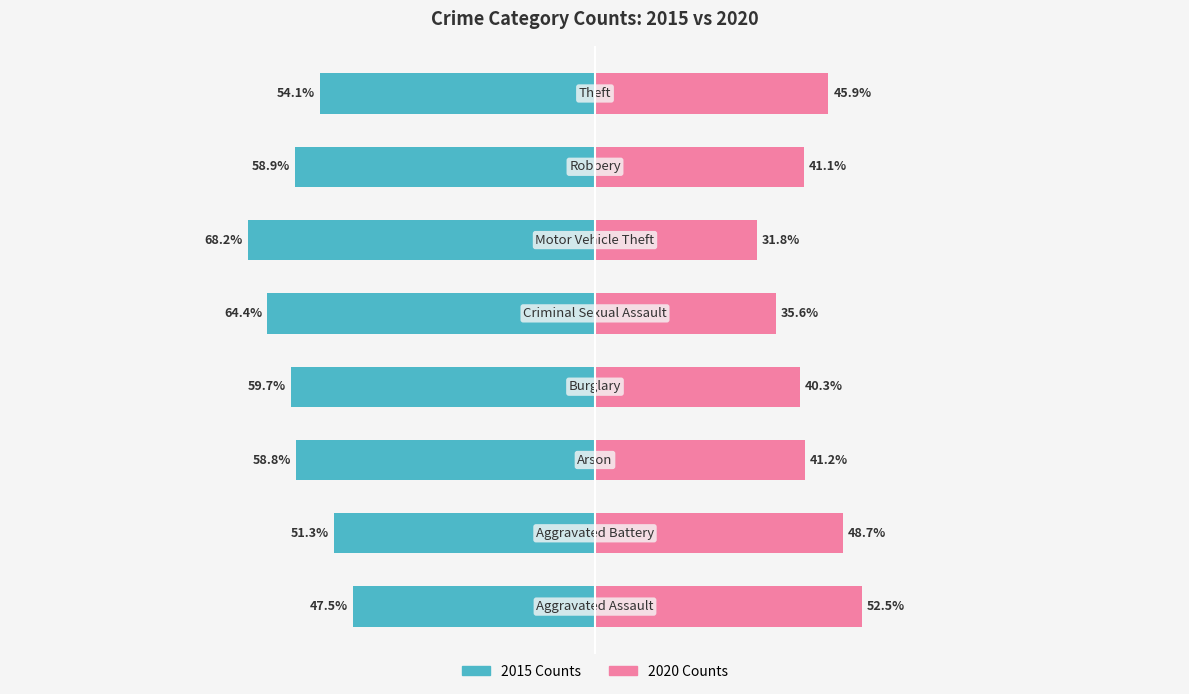

How many bars are there in total?

16